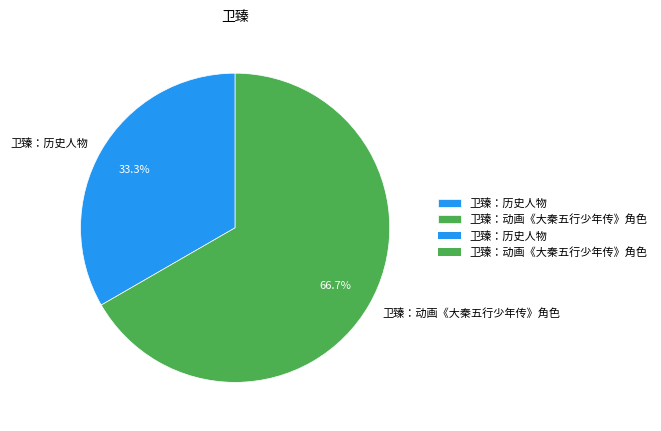

To the nearest percent, what is the difference between the largest and smallest slice percentages?

33%